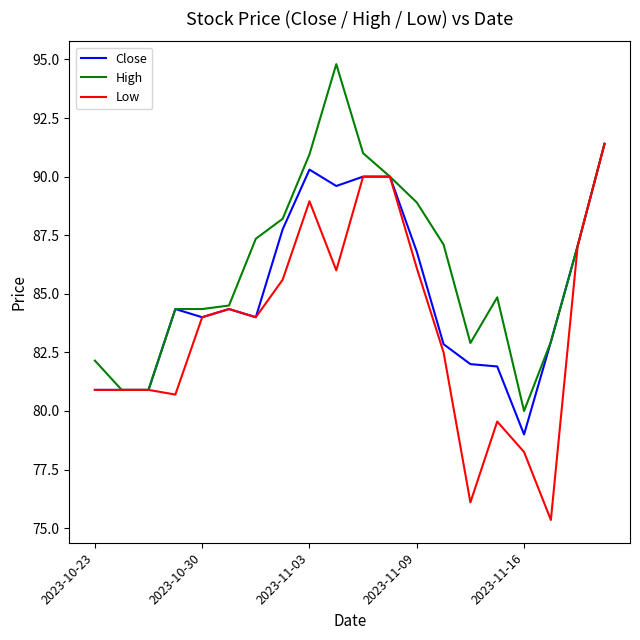

Rank the series by their average value, from lowest to highest.

Low, Close, High